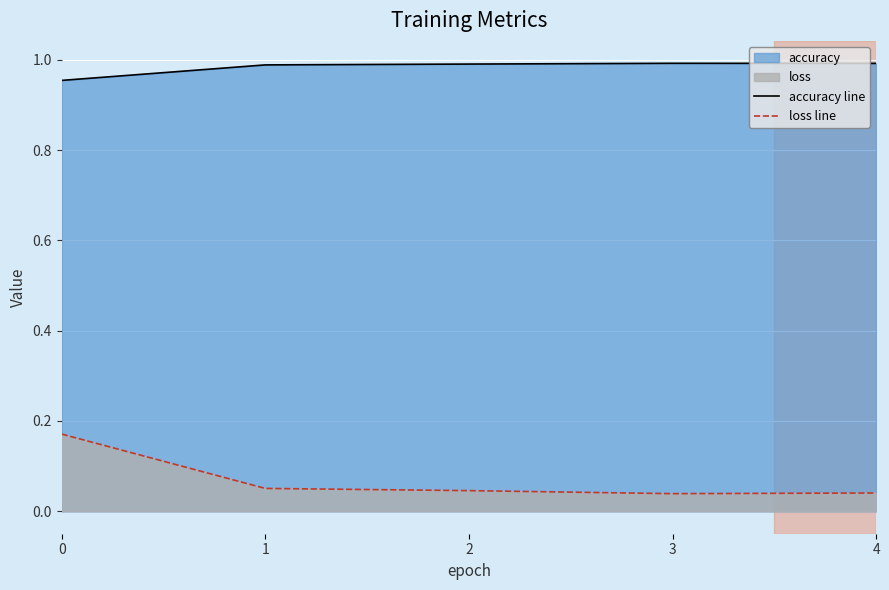

Which series changed the most between 1 and 3?

loss line